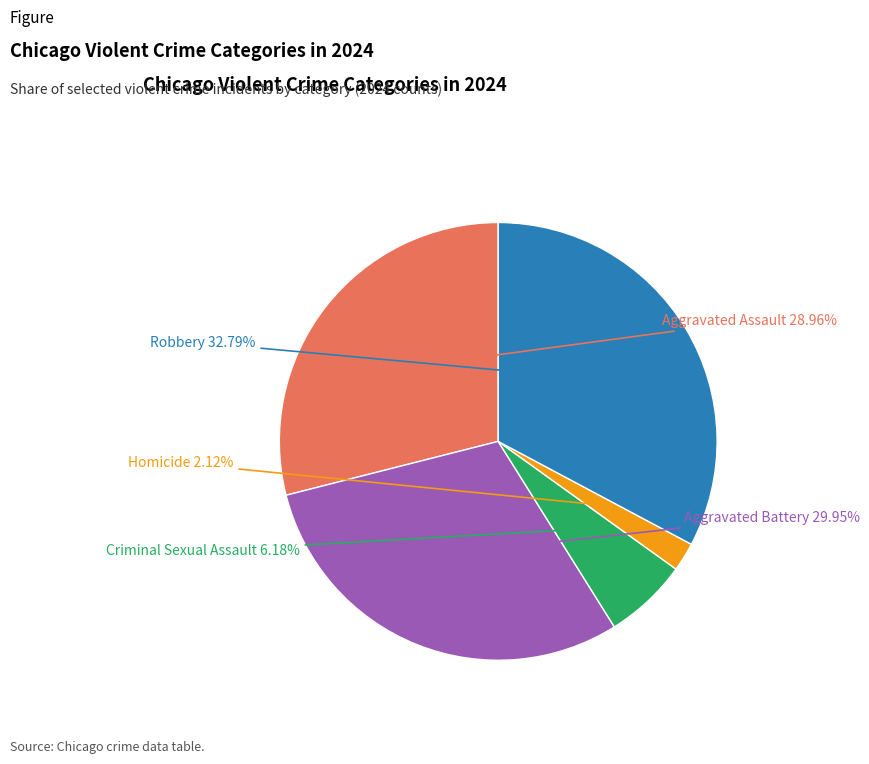

What is the ratio of the value at Aggravated Battery to the value at Homicide?

14.1